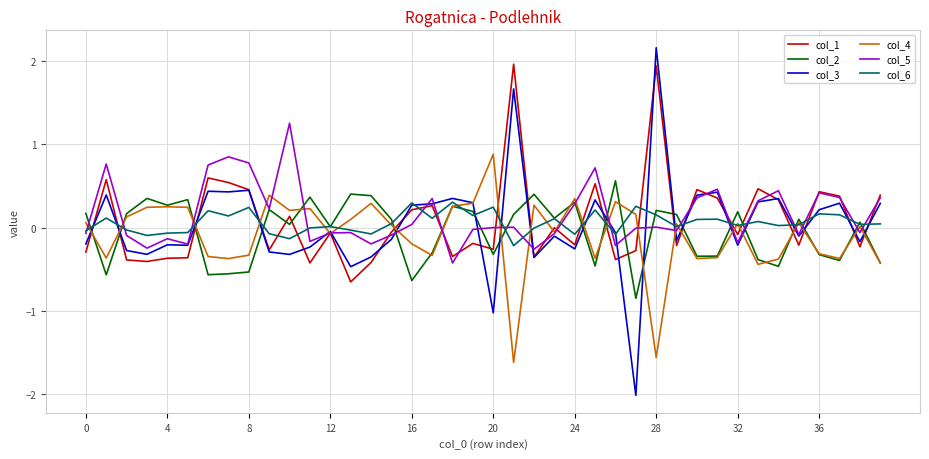

Count the number of data series in this chart.

6